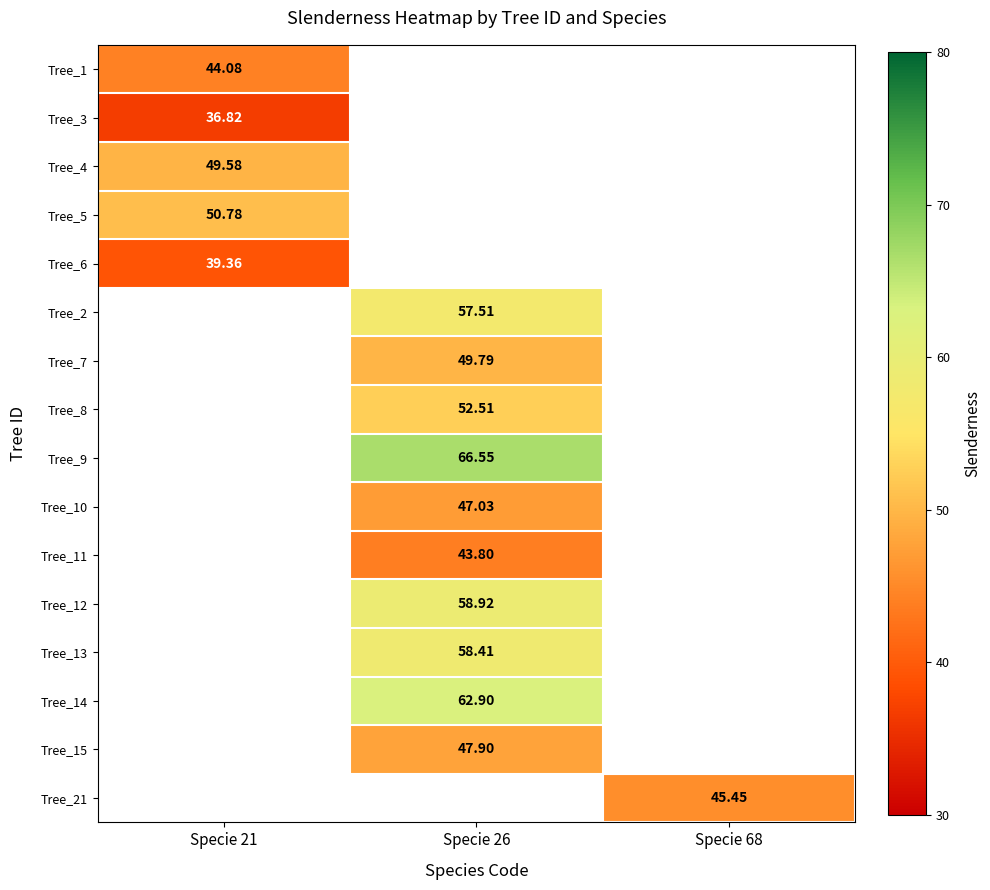

Which has a higher value, Specie 68 or Specie 21?

Specie 21